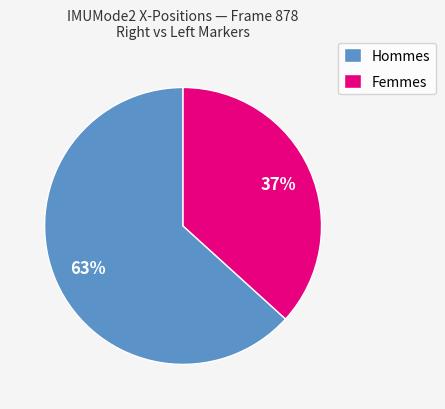

Combined, do Hommes and Femmes account for over 50%?

Yes